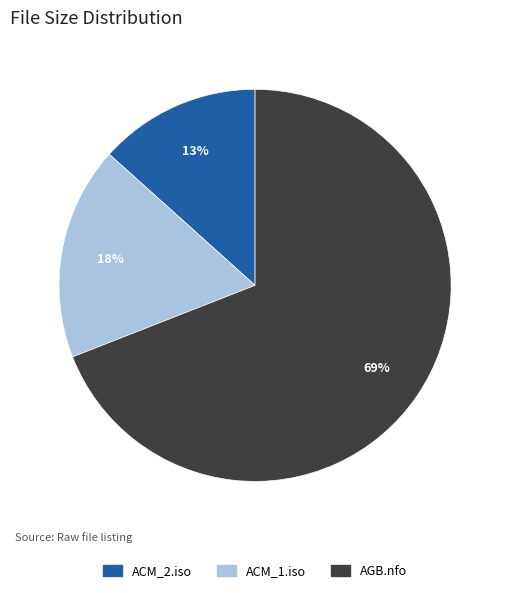

Does any single category account for the majority?

Yes